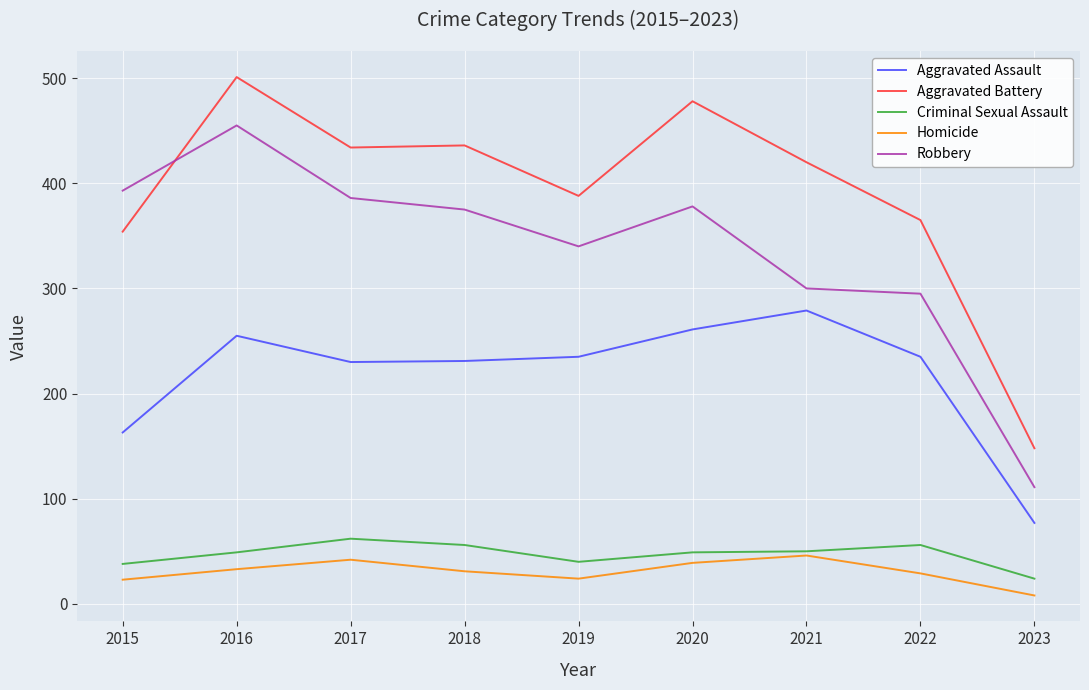

At which category is the sum across all series the highest?

2016